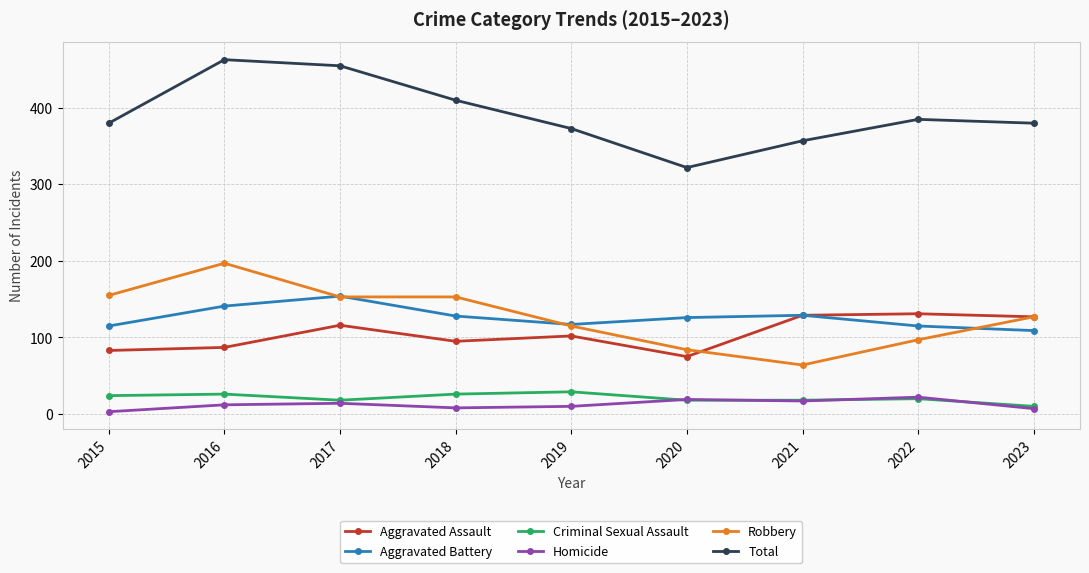

True or false: Aggravated Assault and Homicide cross at least once.

False